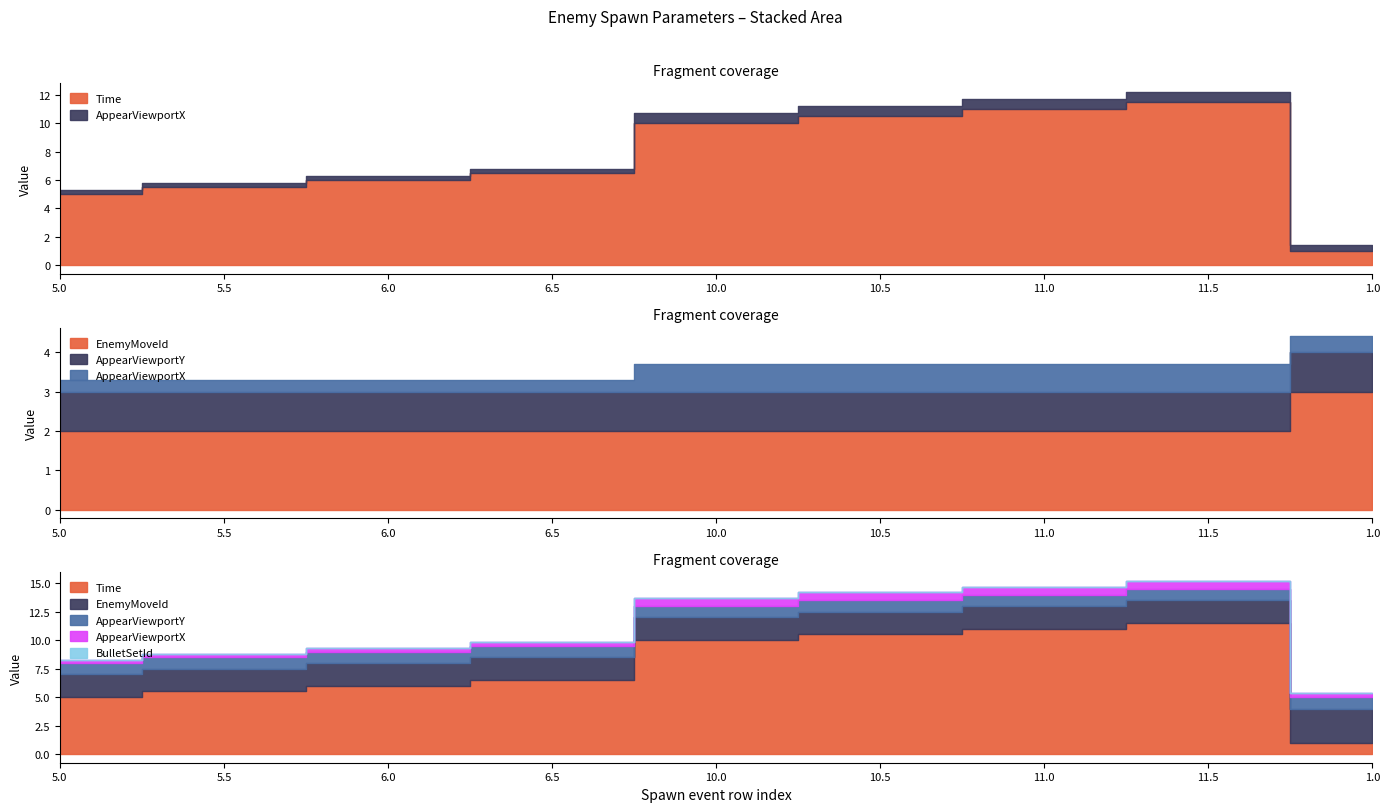

What is the sum of all Time values?

67.0